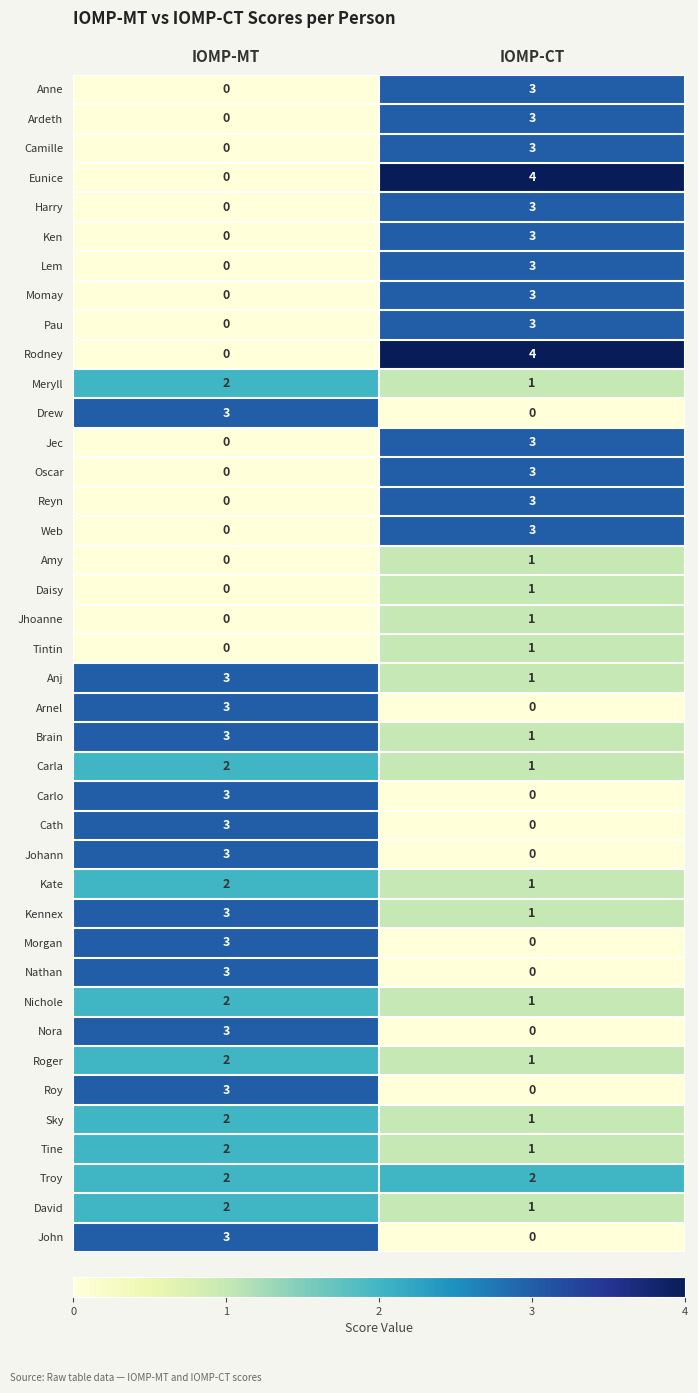

How many data points does each series have?

2